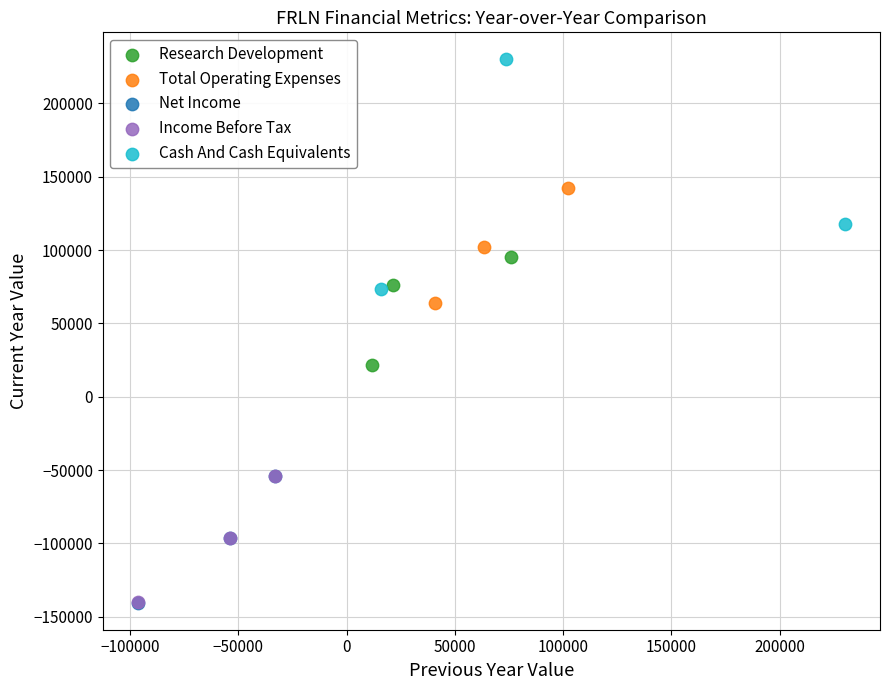

Which series contains the highest Y value?

Cash And Cash Equivalents